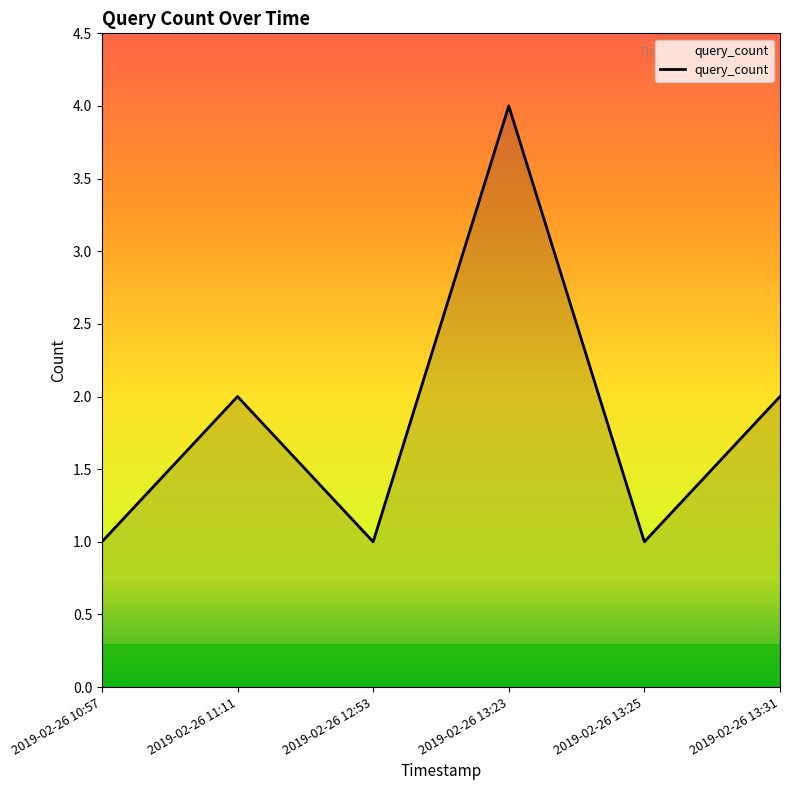

What is the sum of all values?

11